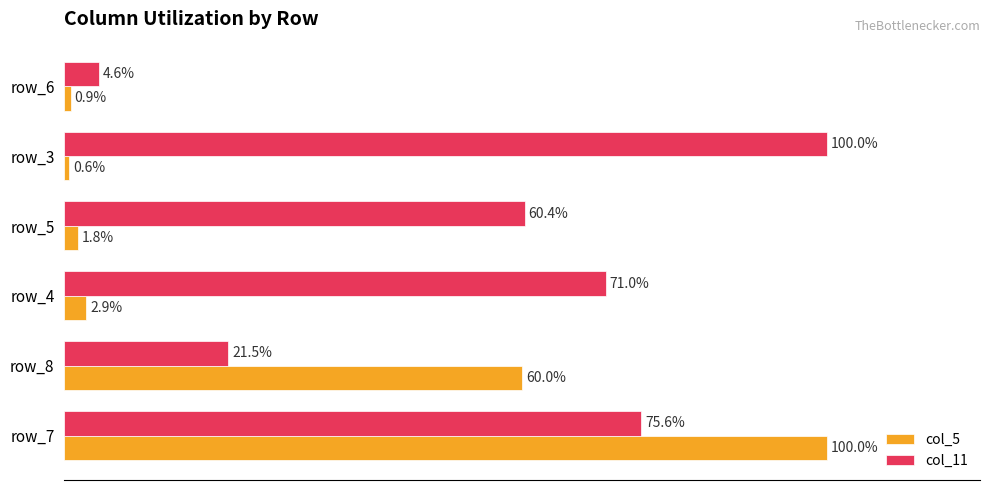

Which category has the lowest value in the col_11 series?

row_6